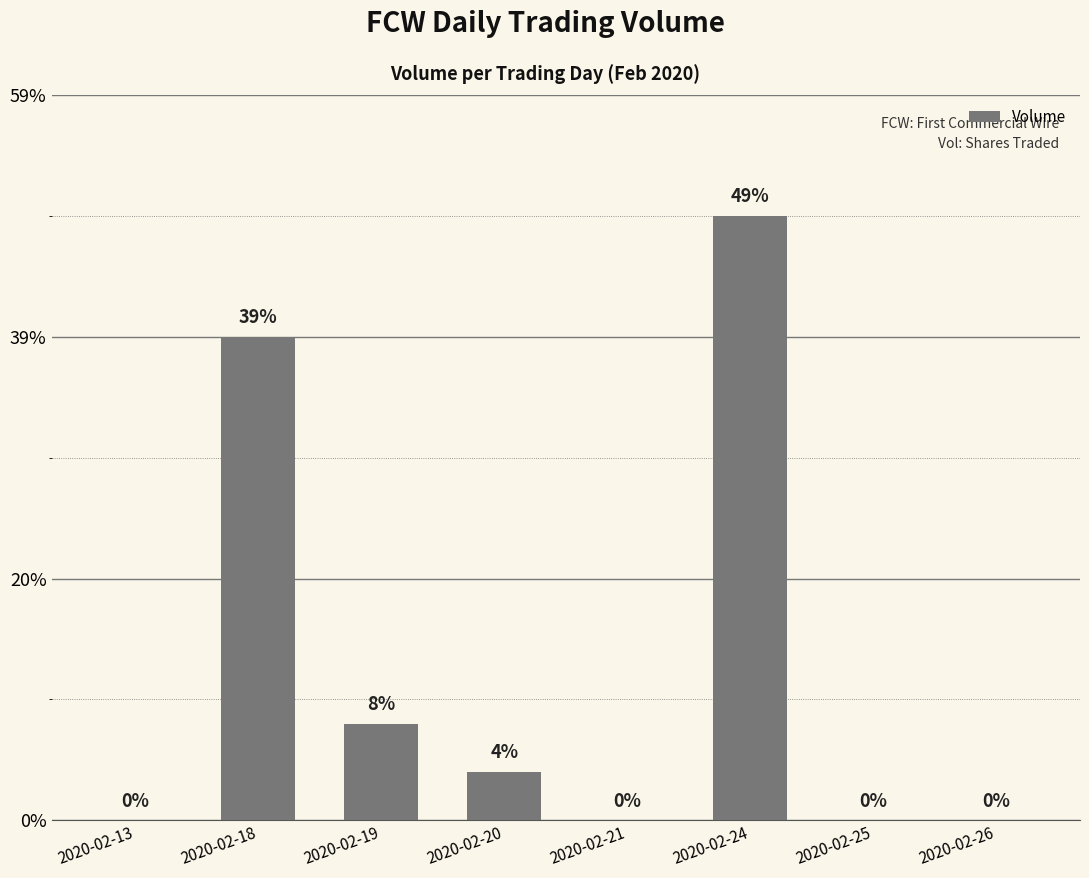

The value at 2020-02-26 is -1462. True or false?

False